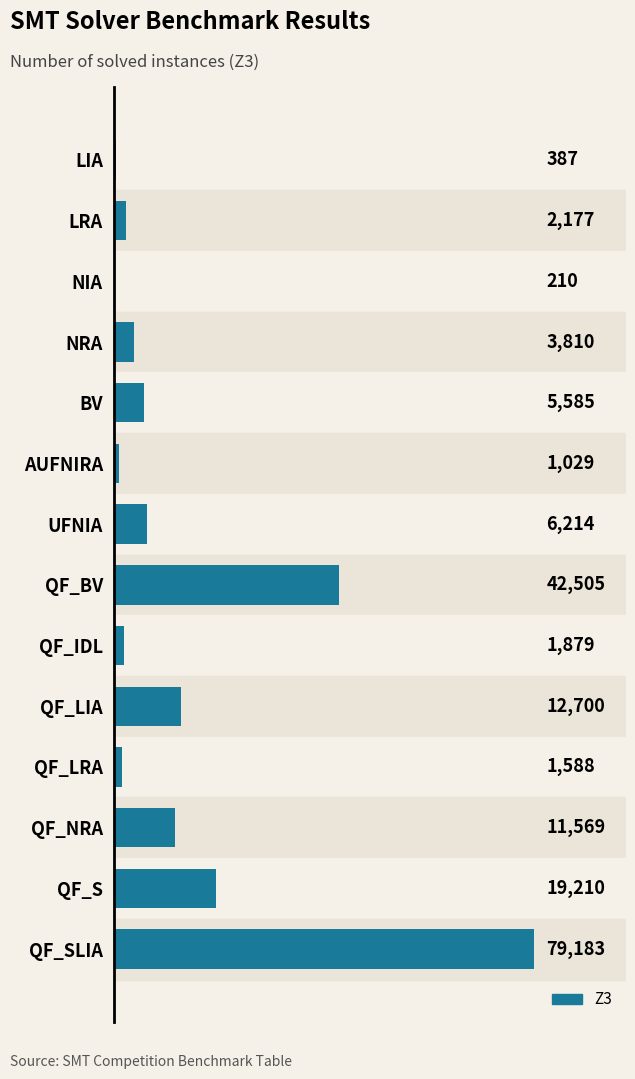

The chart shows a value of 42505 at QF_BV. True or false?

True